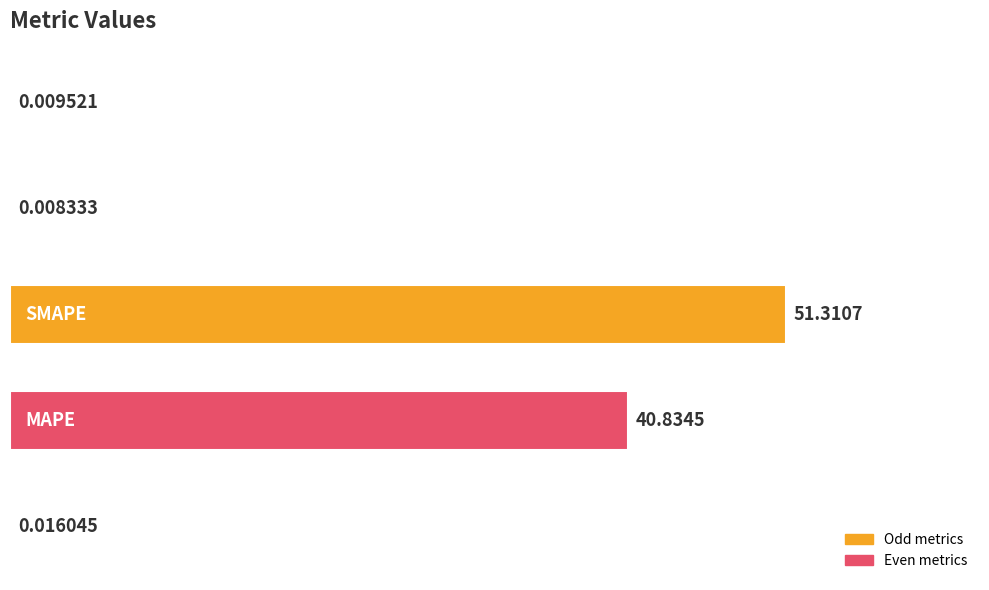

How many series are shown in this chart?

1